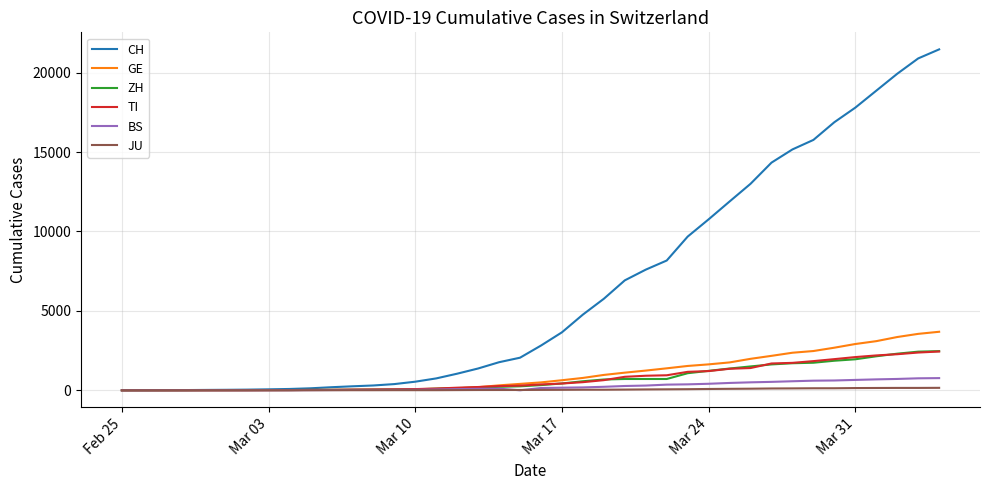

What is the maximum value for BS?

767